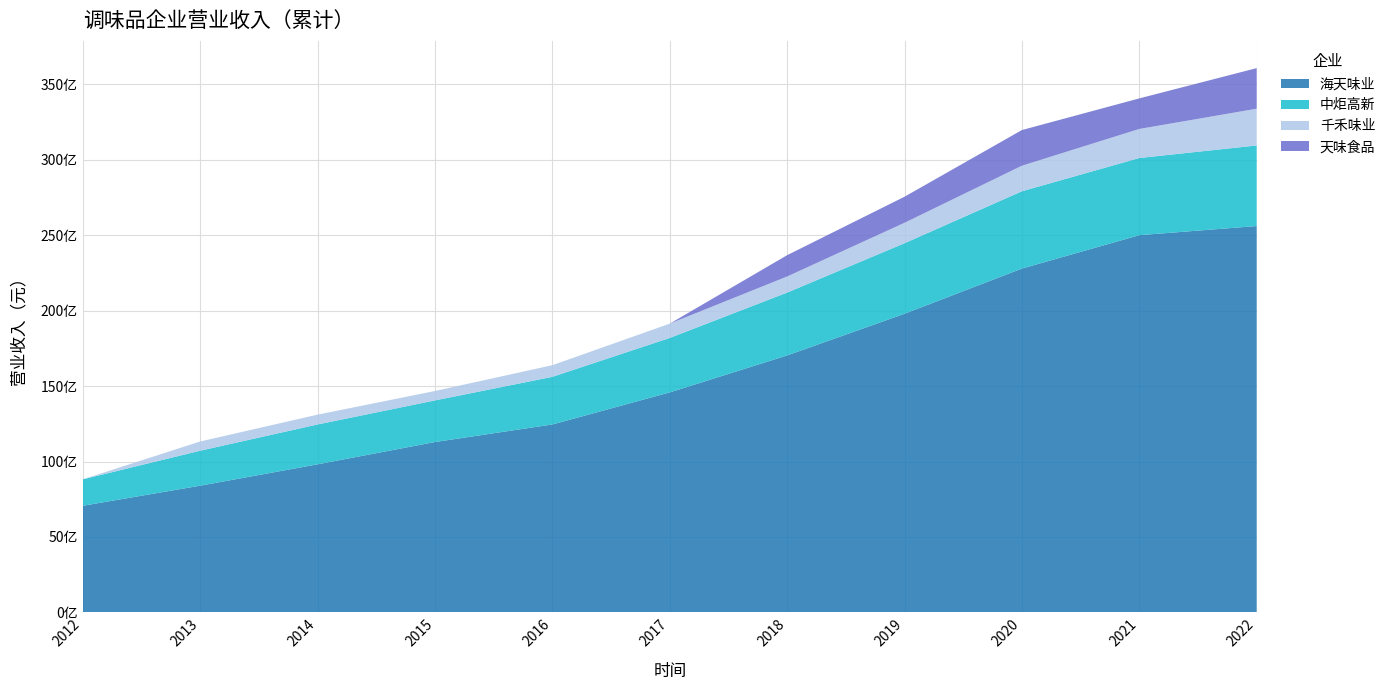

Reading left to right, extract all data points from this chart.

海天味业: 7069591619.7	8401589320.9	9817189662.6	11294380030.1	12458558940.8	14584310896.6	17034475127.2	19796889800.1	22791873936.5	25004031043.5	25609651543.3
中炬高新: 1754338281.7	2318190695.5	2641896888.9	2758585298.9	3157988862.5	3609371701.0	4166464950.3	4674844437.4	5123374813.8	5115649704.3	5341040998.7
千禾味业: 0.0	612649198.9	650775844.4	623585955.6	770860990.8	948167111.5	1065445794.5	1355147203.7	1693273982.0	1925286294.1	2436471672.2
天味食品: 0.0	0.0	0.0	0.0	0.0	0.0	1412861058.4	1727329107.5	2364655862.4	2025535449.6	2690710152.7